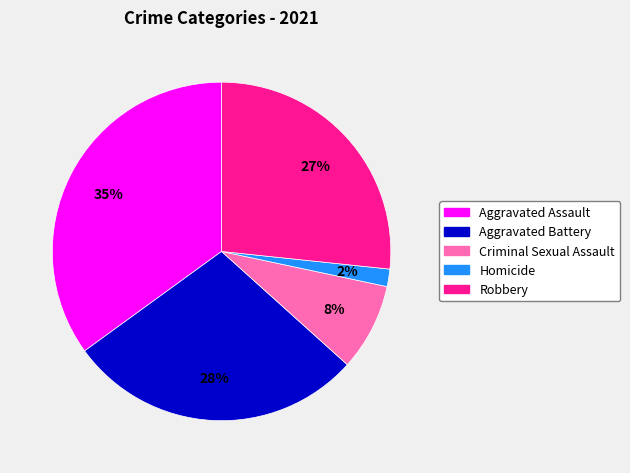

Count the number of slices in the pie.

5